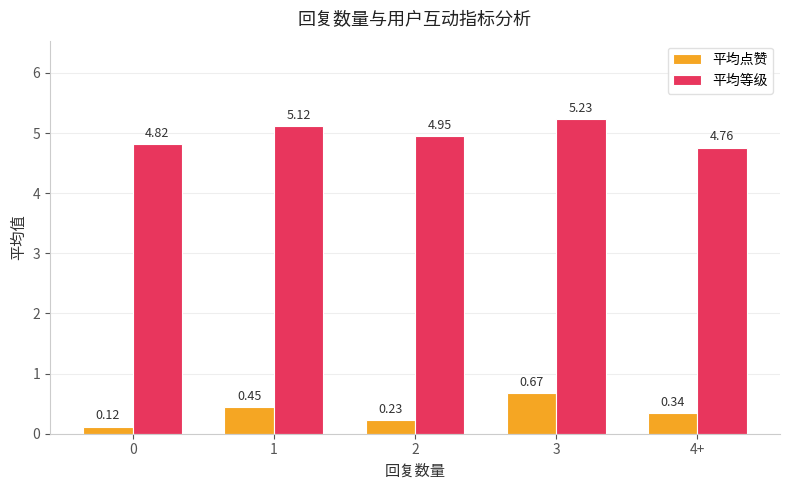

What is the sum of all 平均等级 values?

24.9